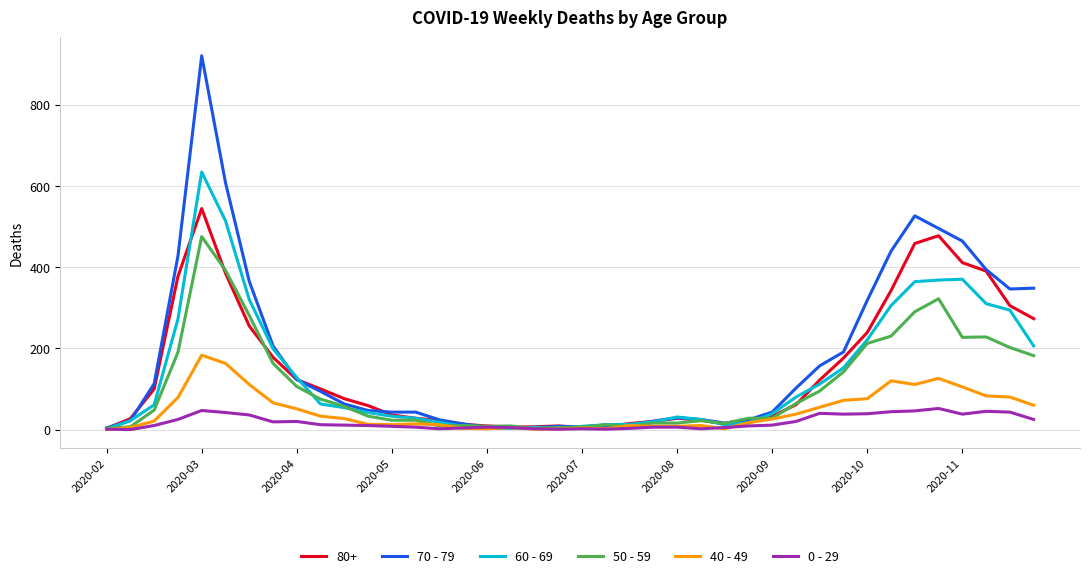

Which series has the widest spread of values?

70 - 79